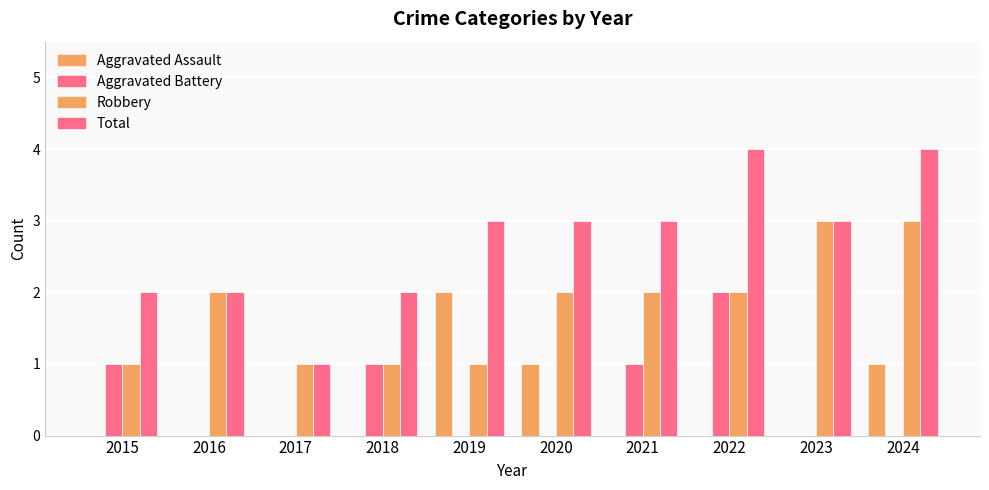

What is the maximum value for Aggravated Assault?

2